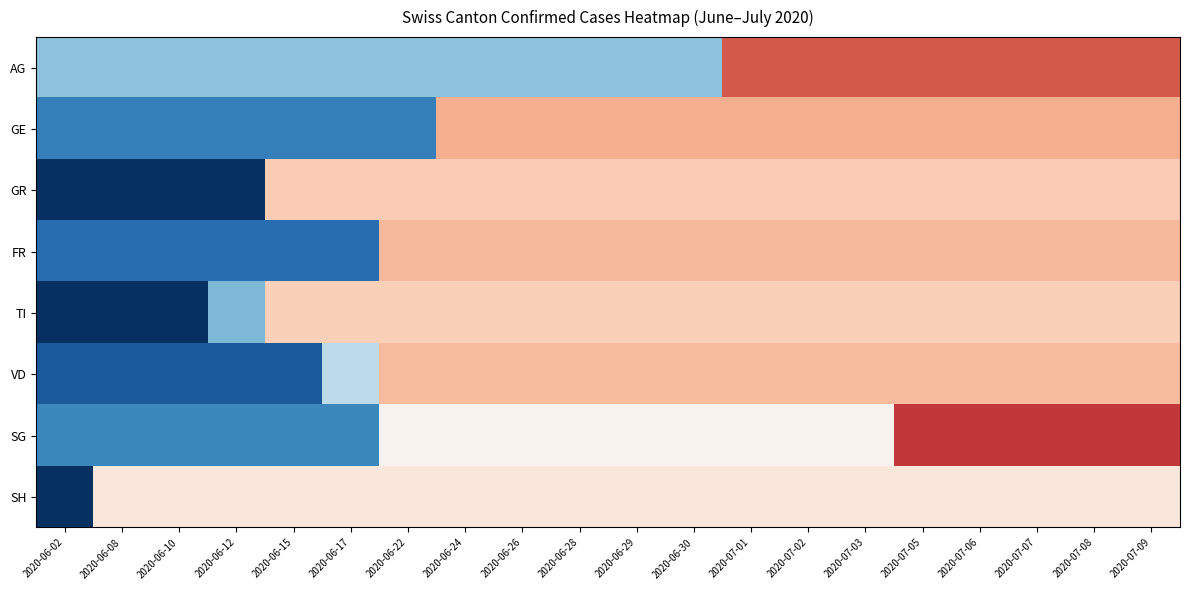

Reading right to left, what are all the values shown in this chart?

AG: 2020-07-09=1.2	2020-07-08=1.2	2020-07-07=1.2	2020-07-06=1.2	2020-07-05=1.2	2020-07-03=1.2	2020-07-02=1.2	2020-07-01=1.2	2020-06-30=-0.8	2020-06-29=-0.8	2020-06-28=-0.8	2020-06-26=-0.8	2020-06-24=-0.8	2020-06-22=-0.8	2020-06-17=-0.8	2020-06-15=-0.8	2020-06-12=-0.8	2020-06-10=-0.8	2020-06-08=-0.8	2020-06-02=-0.8
GE: 2020-07-09=0.7	2020-07-08=0.7	2020-07-07=0.7	2020-07-06=0.7	2020-07-05=0.7	2020-07-03=0.7	2020-07-02=0.7	2020-07-01=0.7	2020-06-30=0.7	2020-06-29=0.7	2020-06-28=0.7	2020-06-26=0.7	2020-06-24=0.7	2020-06-22=-1.4	2020-06-17=-1.4	2020-06-15=-1.4	2020-06-12=-1.4	2020-06-10=-1.4	2020-06-08=-1.4	2020-06-02=-1.4
GR: 2020-07-09=0.5	2020-07-08=0.5	2020-07-07=0.5	2020-07-06=0.5	2020-07-05=0.5	2020-07-03=0.5	2020-07-02=0.5	2020-07-01=0.5	2020-06-30=0.5	2020-06-29=0.5	2020-06-28=0.5	2020-06-26=0.5	2020-06-24=0.5	2020-06-22=0.5	2020-06-17=0.5	2020-06-15=0.5	2020-06-12=-2.0	2020-06-10=-2.0	2020-06-08=-2.0	2020-06-02=-2.0
FR: 2020-07-09=0.7	2020-07-08=0.7	2020-07-07=0.7	2020-07-06=0.7	2020-07-05=0.7	2020-07-03=0.7	2020-07-02=0.7	2020-07-01=0.7	2020-06-30=0.7	2020-06-29=0.7	2020-06-28=0.7	2020-06-26=0.7	2020-06-24=0.7	2020-06-22=0.7	2020-06-17=-1.5	2020-06-15=-1.5	2020-06-12=-1.5	2020-06-10=-1.5	2020-06-08=-1.5	2020-06-02=-1.5
TI: 2020-07-09=0.5	2020-07-08=0.5	2020-07-07=0.5	2020-07-06=0.5	2020-07-05=0.5	2020-07-03=0.5	2020-07-02=0.5	2020-07-01=0.5	2020-06-30=0.5	2020-06-29=0.5	2020-06-28=0.5	2020-06-26=0.5	2020-06-24=0.5	2020-06-22=0.5	2020-06-17=0.5	2020-06-15=0.5	2020-06-12=-0.9	2020-06-10=-2.3	2020-06-08=-2.3	2020-06-02=-2.3
VD: 2020-07-09=0.6	2020-07-08=0.6	2020-07-07=0.6	2020-07-06=0.6	2020-07-05=0.6	2020-07-03=0.6	2020-07-02=0.6	2020-07-01=0.6	2020-06-30=0.6	2020-06-29=0.6	2020-06-28=0.6	2020-06-26=0.6	2020-06-24=0.6	2020-06-22=0.6	2020-06-17=-0.5	2020-06-15=-1.7	2020-06-12=-1.7	2020-06-10=-1.7	2020-06-08=-1.7	2020-06-02=-1.7
SG: 2020-07-09=1.4	2020-07-08=1.4	2020-07-07=1.4	2020-07-06=1.4	2020-07-05=1.4	2020-07-03=0.1	2020-07-02=0.1	2020-07-01=0.1	2020-06-30=0.1	2020-06-29=0.1	2020-06-28=0.1	2020-06-26=0.1	2020-06-24=0.1	2020-06-22=0.1	2020-06-17=-1.3	2020-06-15=-1.3	2020-06-12=-1.3	2020-06-10=-1.3	2020-06-08=-1.3	2020-06-02=-1.3
SH: 2020-07-09=0.2	2020-07-08=0.2	2020-07-07=0.2	2020-07-06=0.2	2020-07-05=0.2	2020-07-03=0.2	2020-07-02=0.2	2020-07-01=0.2	2020-06-30=0.2	2020-06-29=0.2	2020-06-28=0.2	2020-06-26=0.2	2020-06-24=0.2	2020-06-22=0.2	2020-06-17=0.2	2020-06-15=0.2	2020-06-12=0.2	2020-06-10=0.2	2020-06-08=0.2	2020-06-02=-4.4